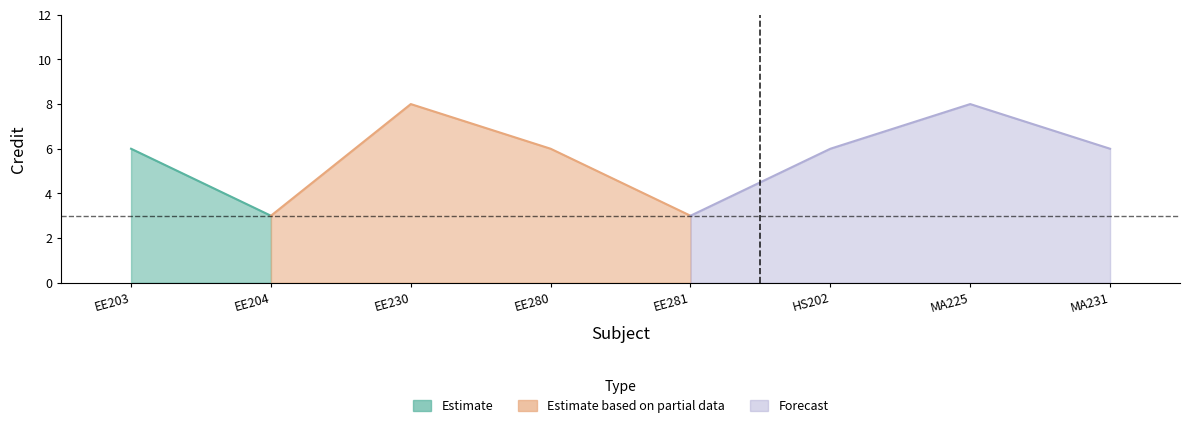

What is the average value?

6